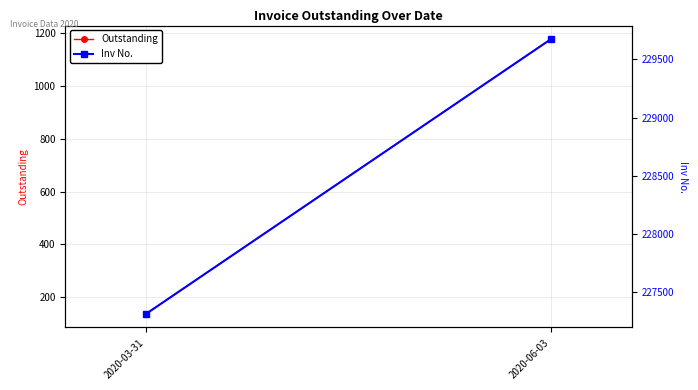

What is the lowest value of the Inv No. series?

227317.0